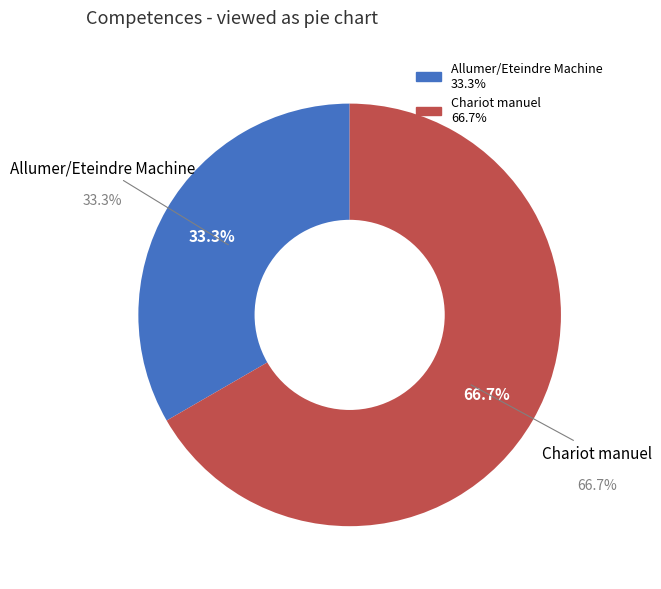

Is it true that Allumer/Eteindre Machine is 41% of the pie?

False